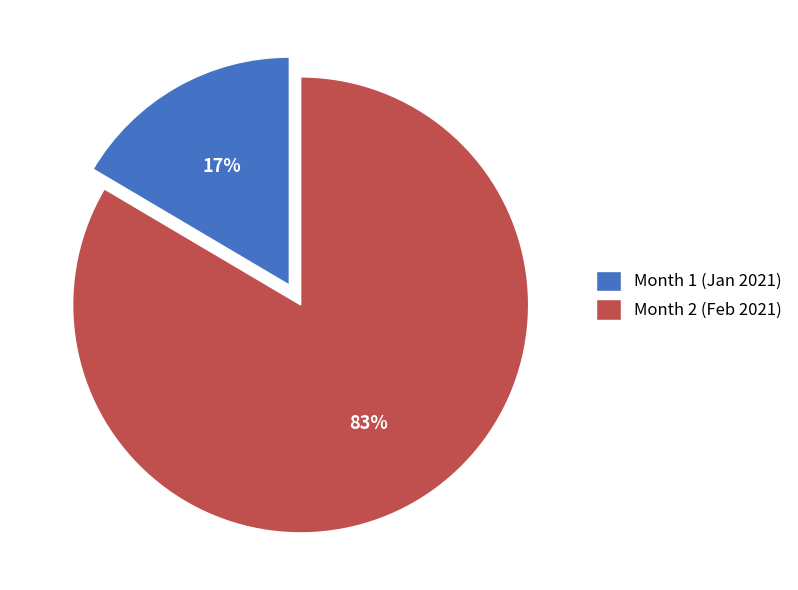

What percentage is the Month 1 slice, to the nearest percent?

17%